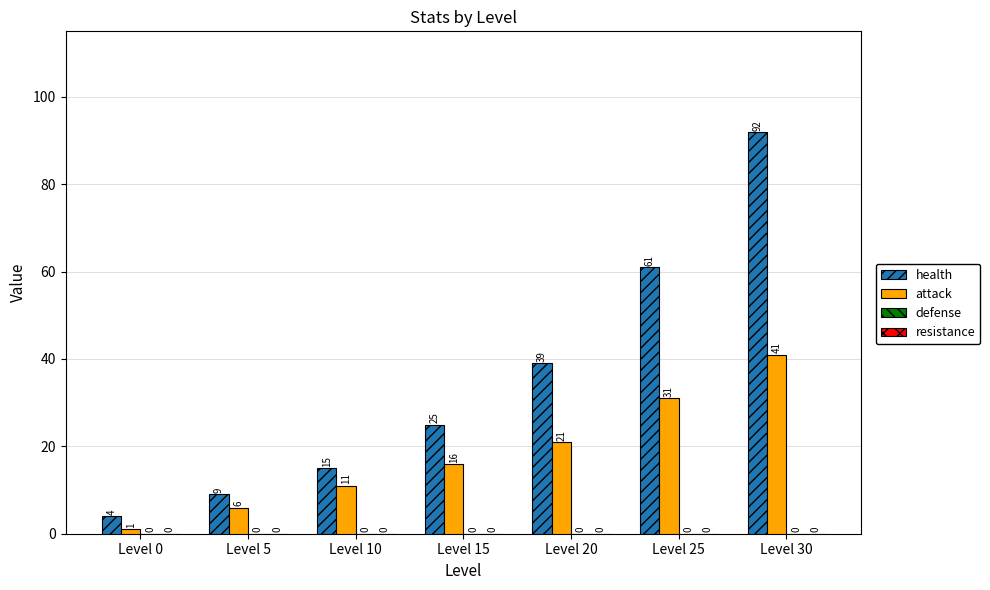

How many bars are there in each group?

2